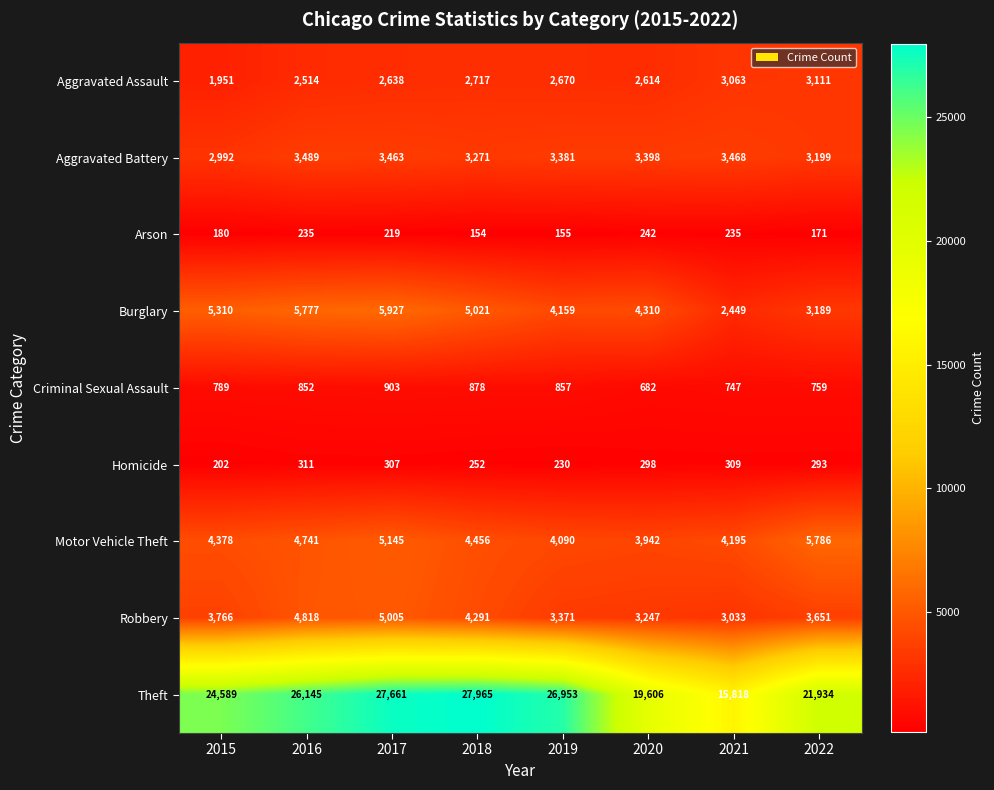

How many categories are shown in the chart?

8